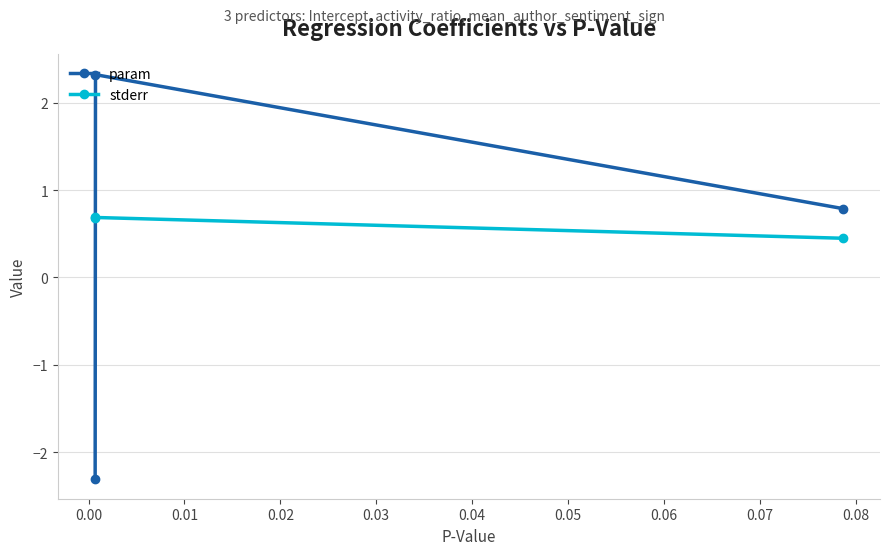

Which series has the largest range (max minus min)?

param